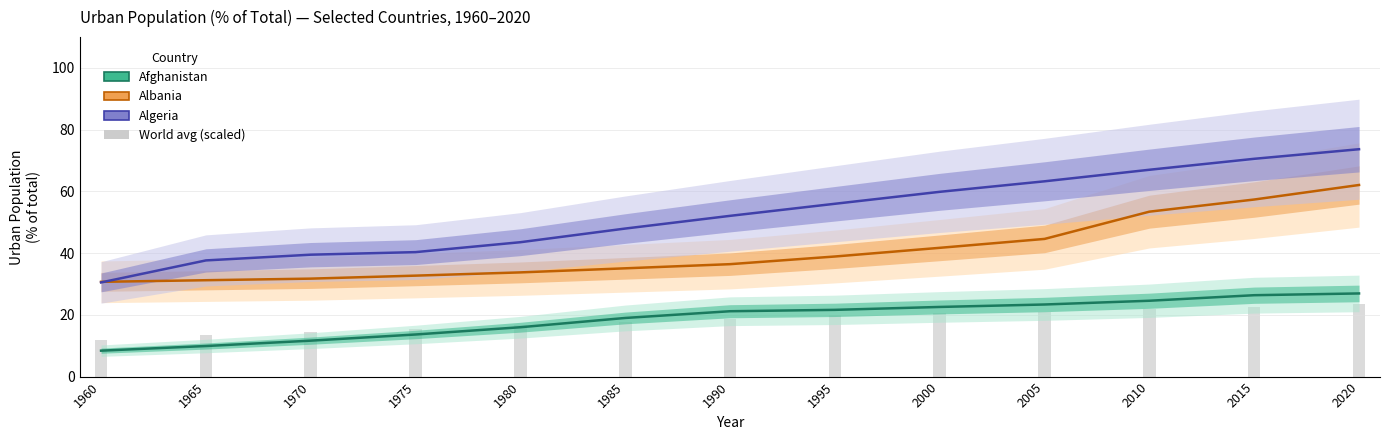

Which series changed the most between 1995 and 2000?

Algeria